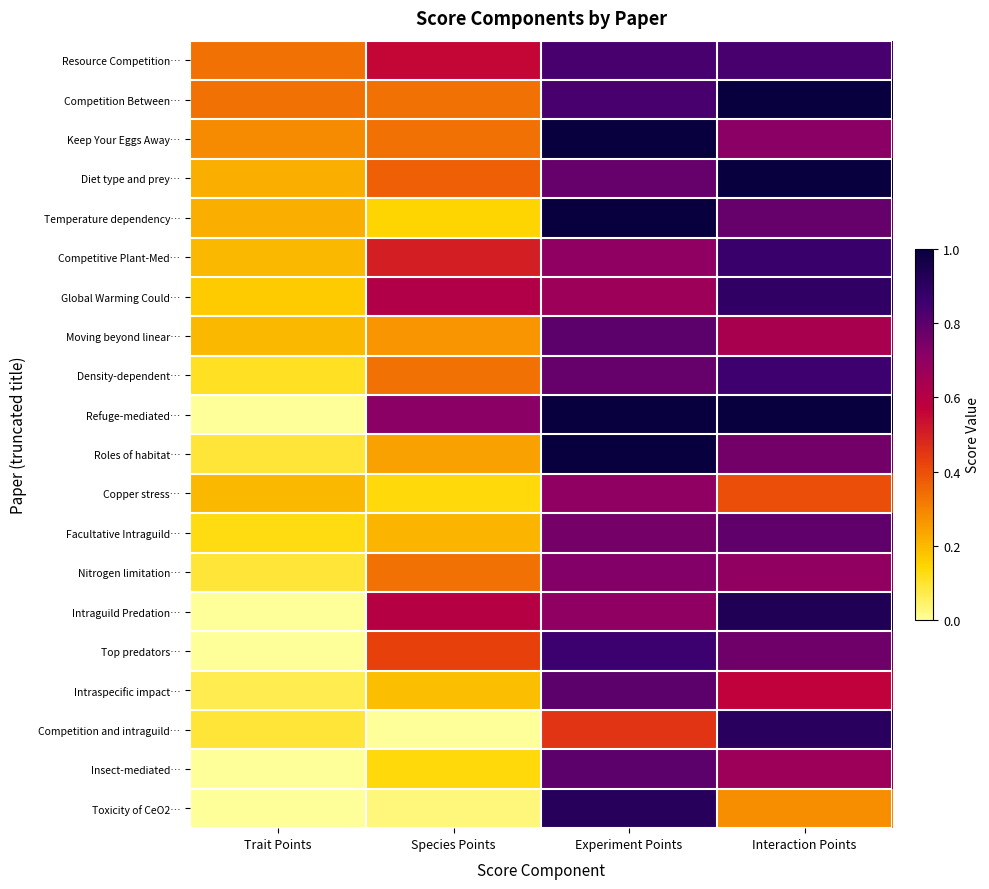

Which series has the largest total across all categories?

Refuge-mediated…